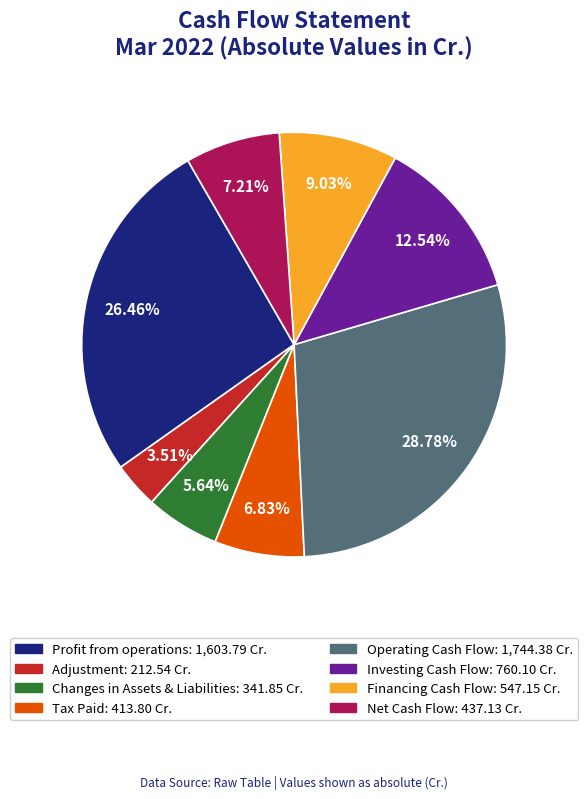

True or false: Operating Cash Flow accounts for 29% of the total.

True